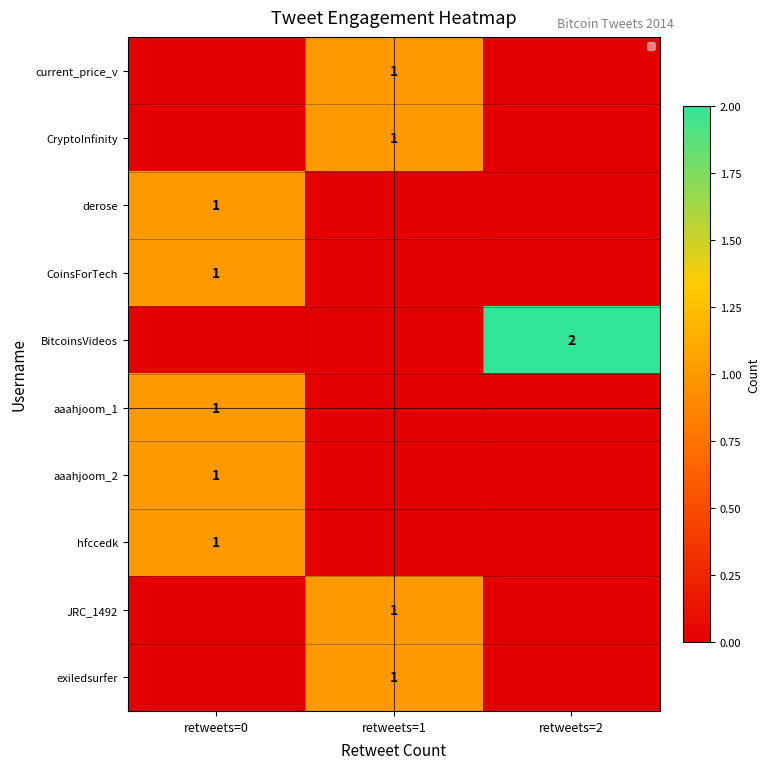

Is it true that aaahjoom_1 equals 1 at retweets=0?

True